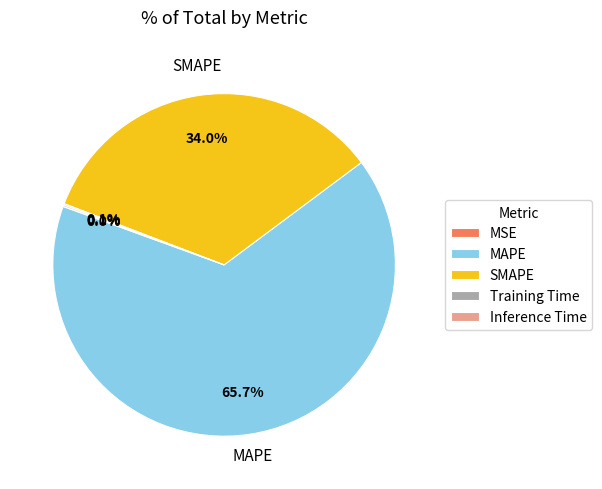

Which category has the biggest portion of the pie?

MAPE